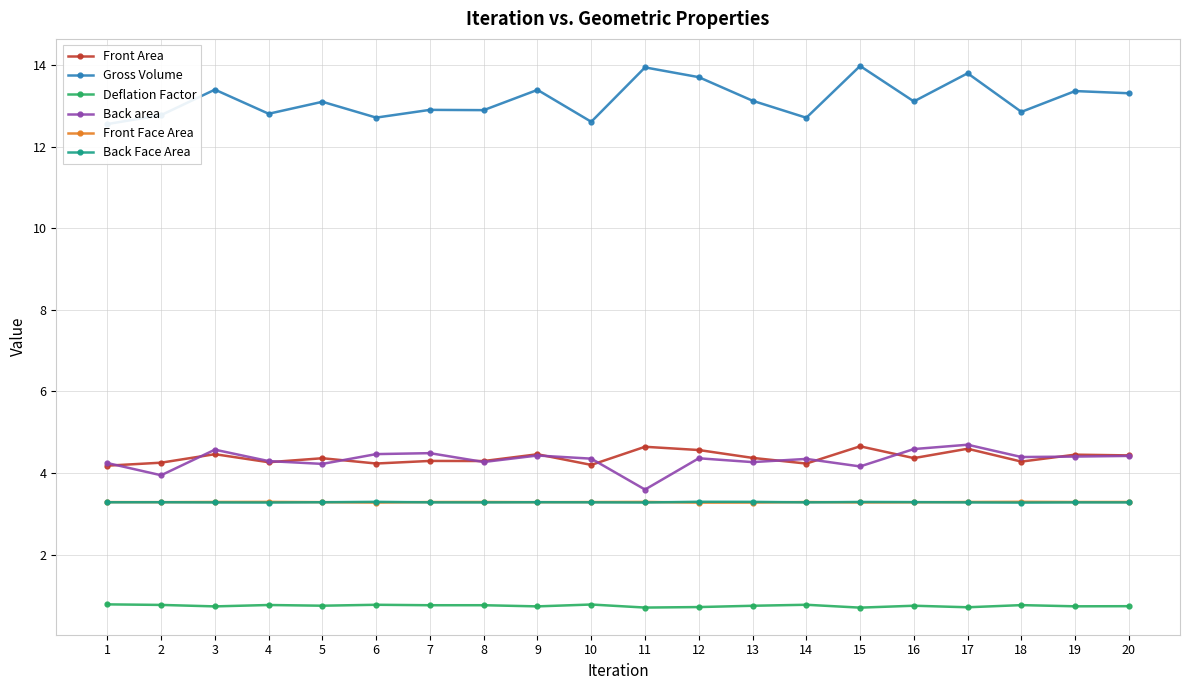

What is the value of the Deflation Factor point at the 7th from the left?

0.8